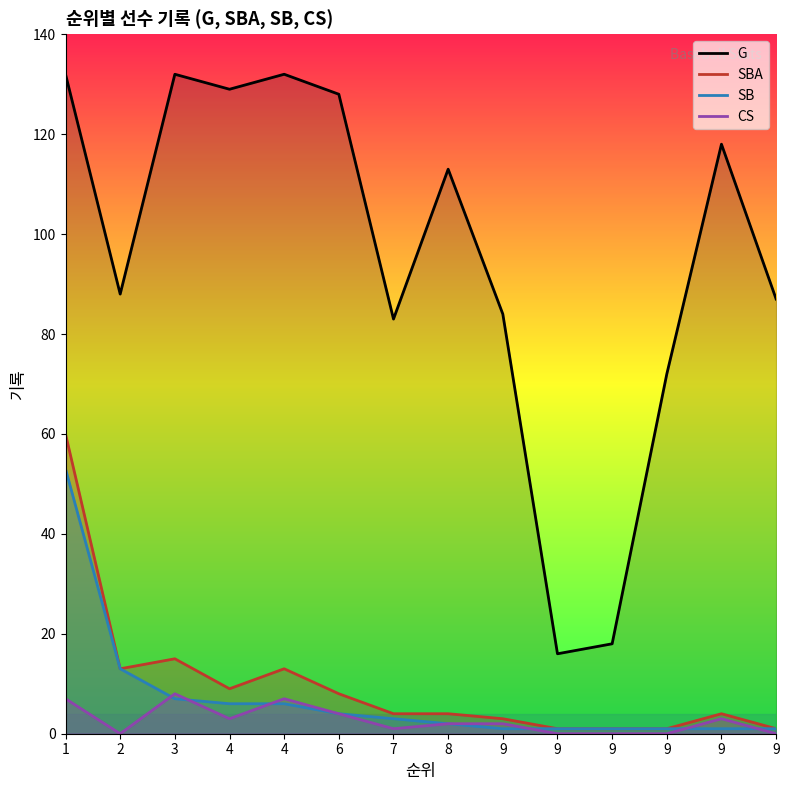

Reading right to left, transcribe all the data shown in this chart.

G: 87	118	72	18	16	84	113	83	128	132	129	132	88	132
SBA: 1	4	1	1	1	3	4	4	8	13	9	15	13	60
SB: 1	1	1	1	1	1	2	3	4	6	6	7	13	53
CS: 0	3	0	0	0	2	2	1	4	7	3	8	0	7